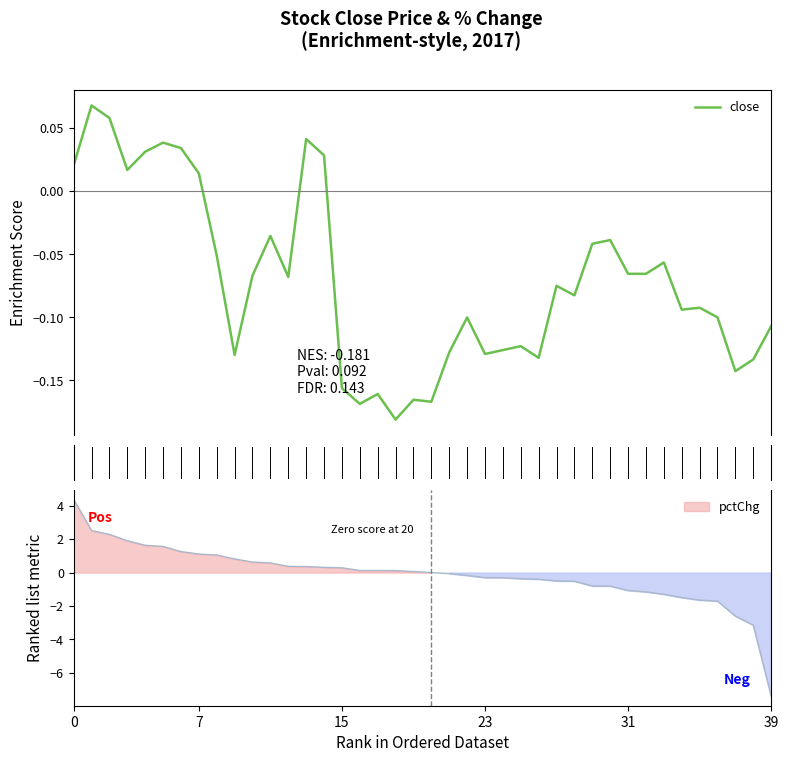

Which label corresponds to the smallest value in the chart?

18